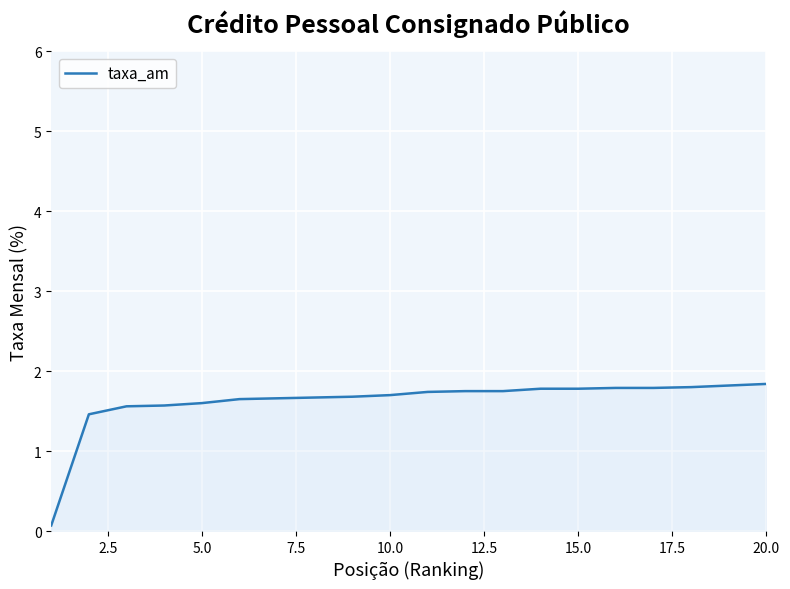

What is the maximum value shown in the chart?

1.8